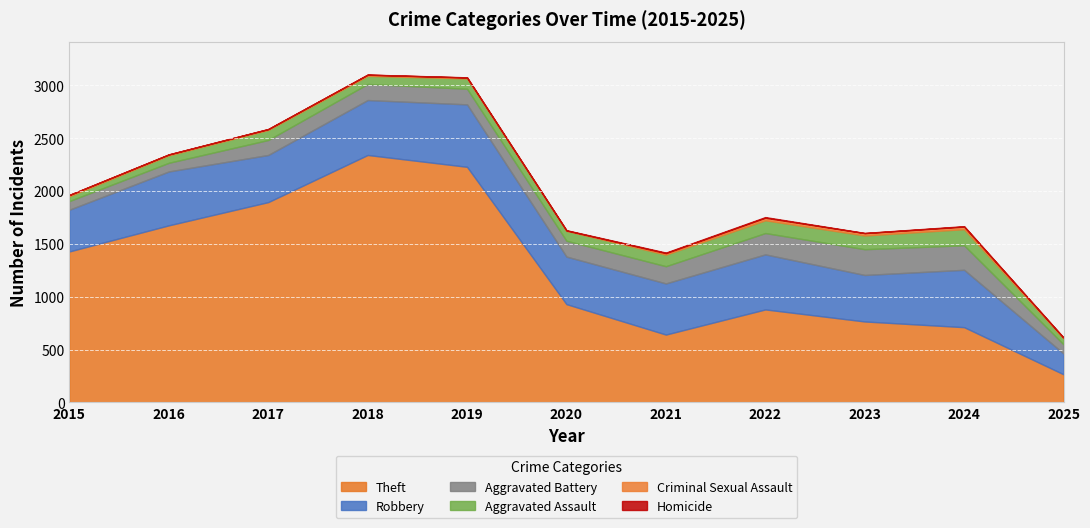

Is the value of Aggravated Battery at 2016 greater than the value of Aggravated Assault at 2021?

No